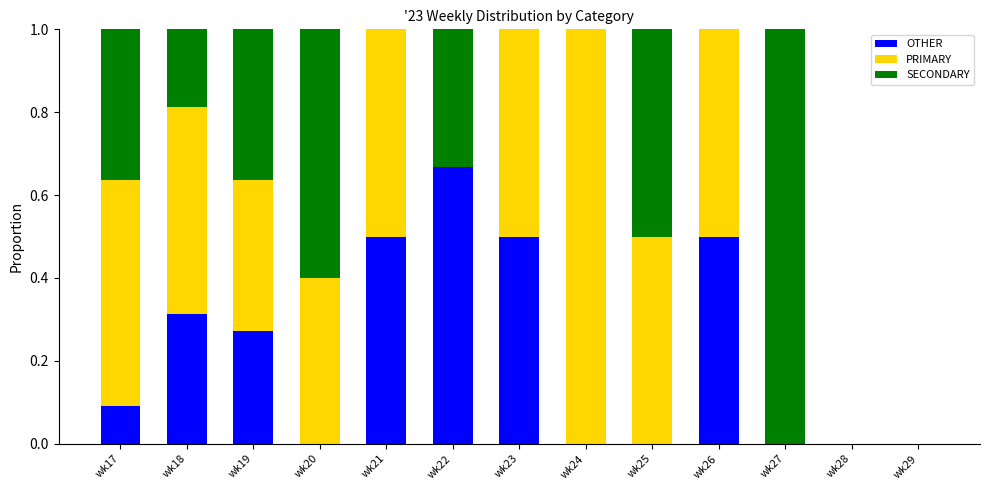

Are the bars grouped side by side (vs. stacked)?

No